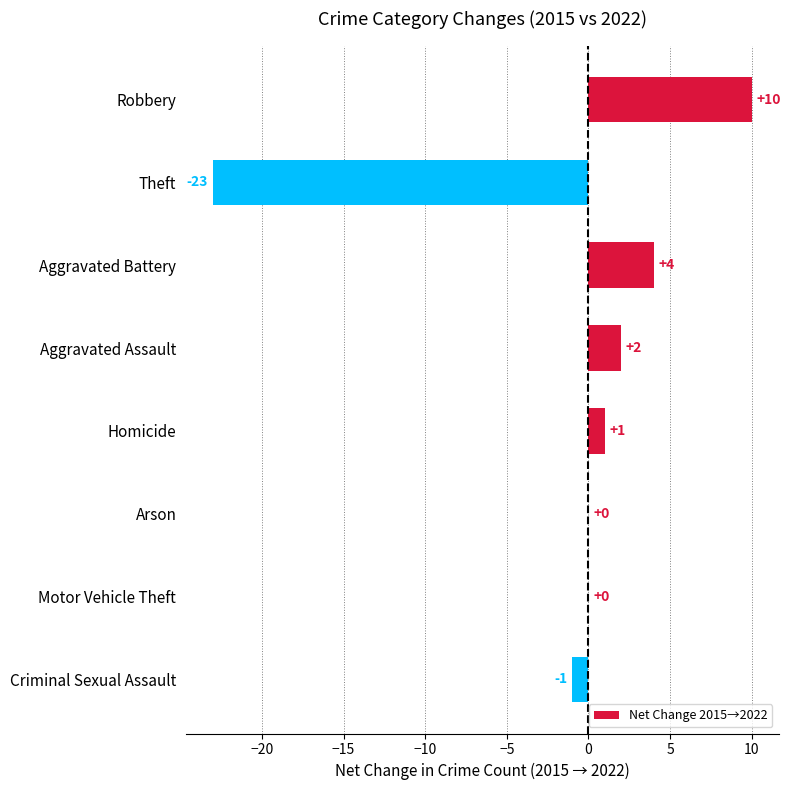

At which category does the chart reach its peak across all series?

Robbery